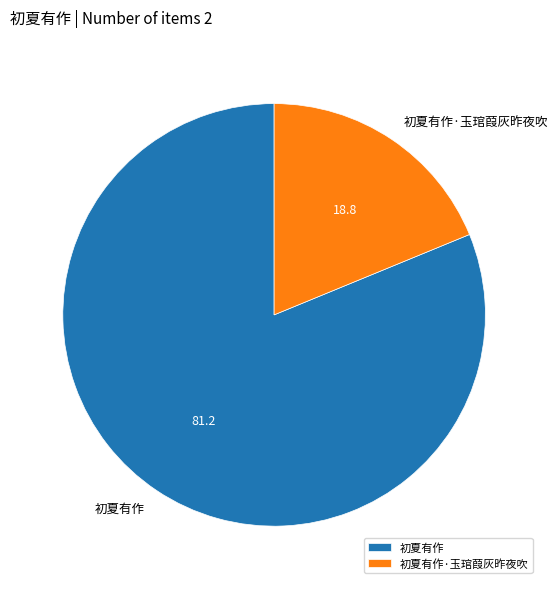

How many segments does this pie chart have?

2